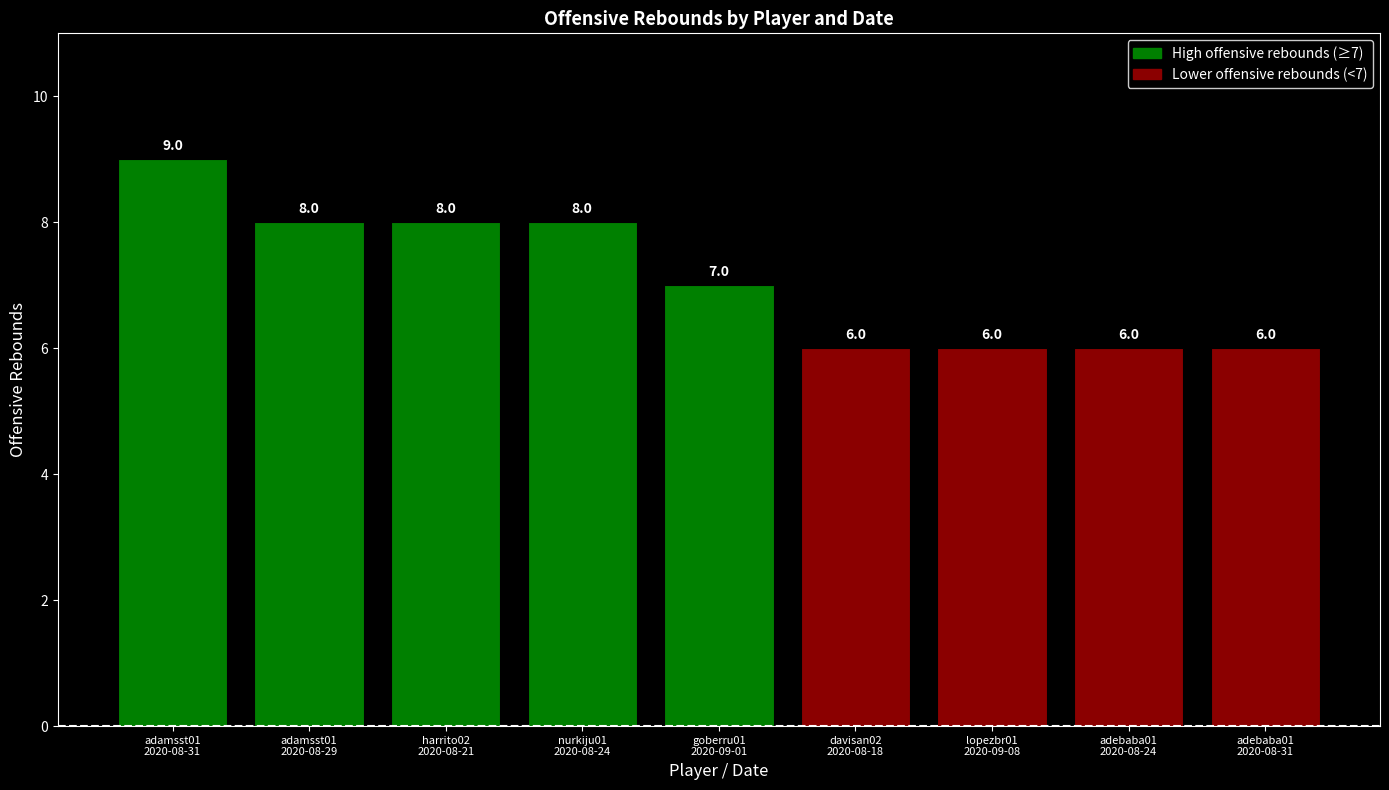

What is the change in value from goberru01
2020-09-01 to adebaba01
2020-08-31?

-1